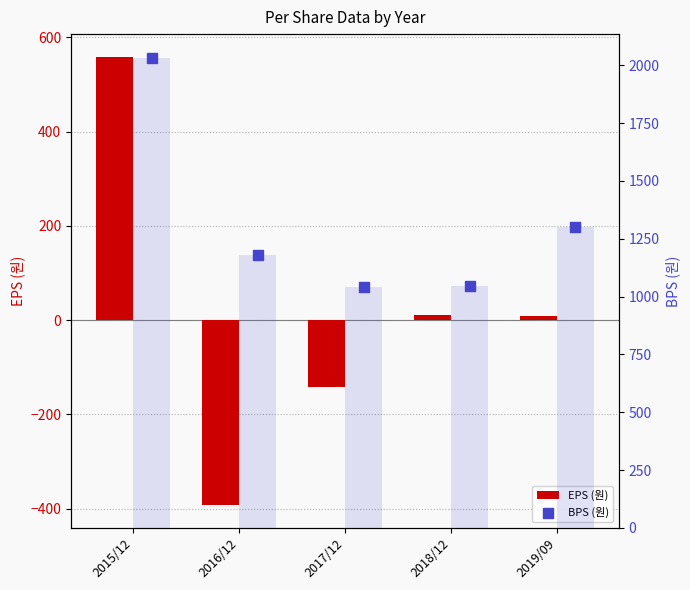

Is the value of BPS (원) at 2018/12 greater than the value of EPS (원) at 2018/12?

Yes